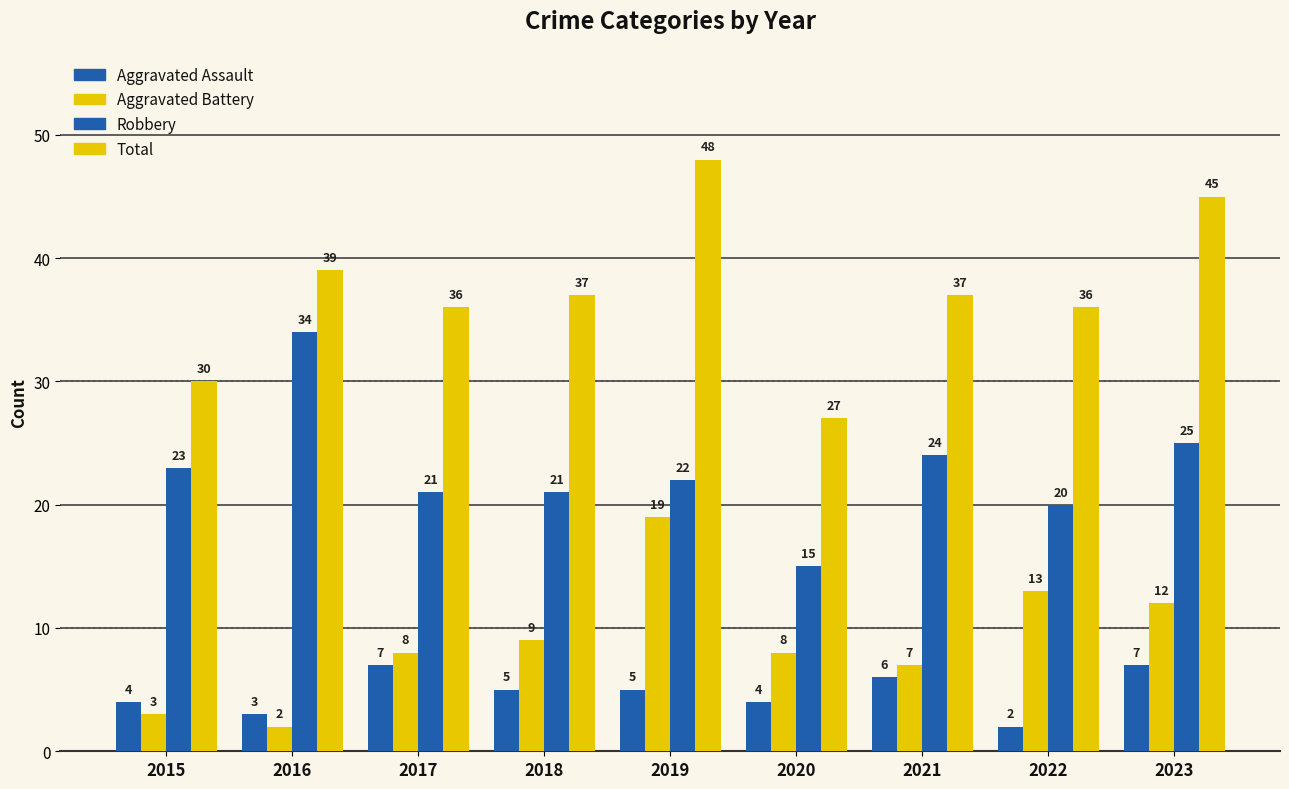

Does the chart contain stacked bars?

No